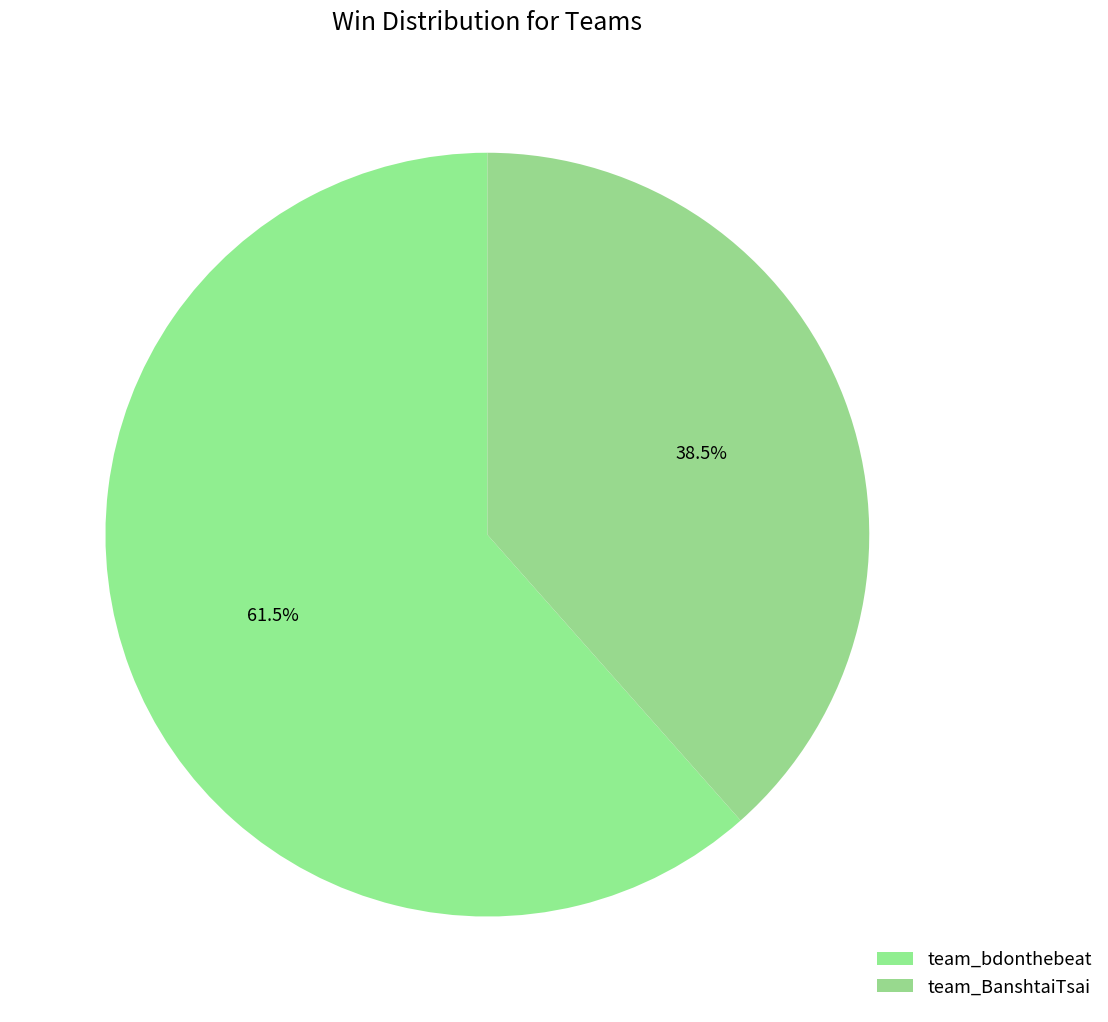

What percentage is the team_BanshtaiTsai slice, to the nearest percent?

38%